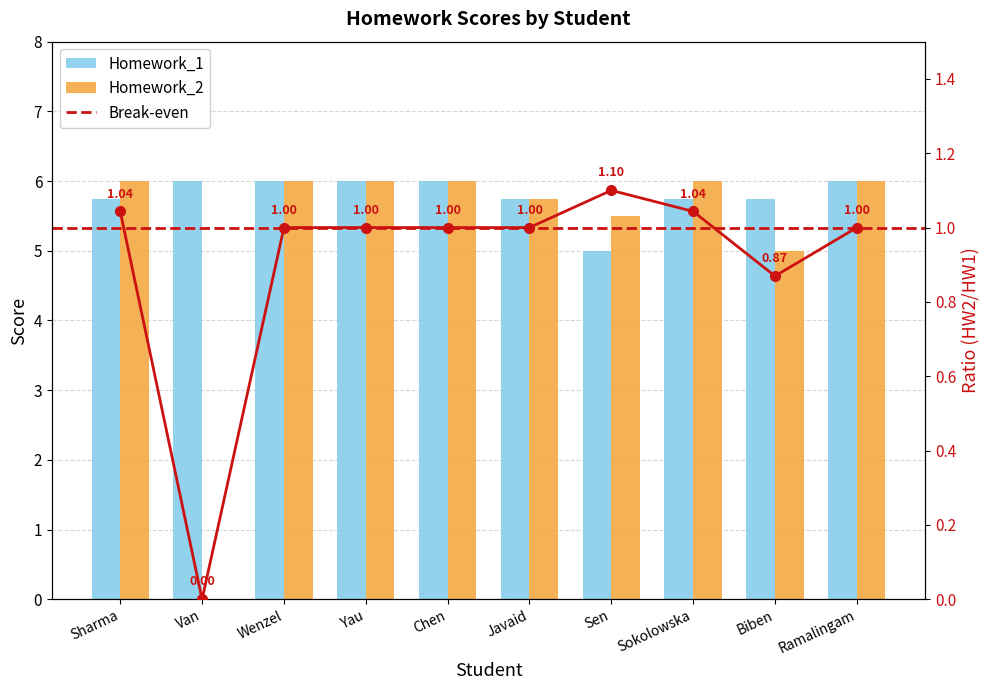

Rank the categories by Homework_2 value from highest to lowest.

Sharma, Wenzel, Yau, Chen, Sokolowska, Ramalingam, Javaid, Sen, Biben, Van